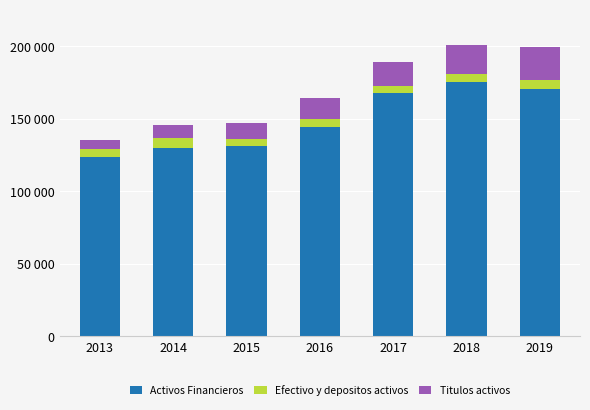

List the labels in order of Efectivo y depositos activos value, smallest first.

2017, 2015, 2018, 2013, 2016, 2019, 2014